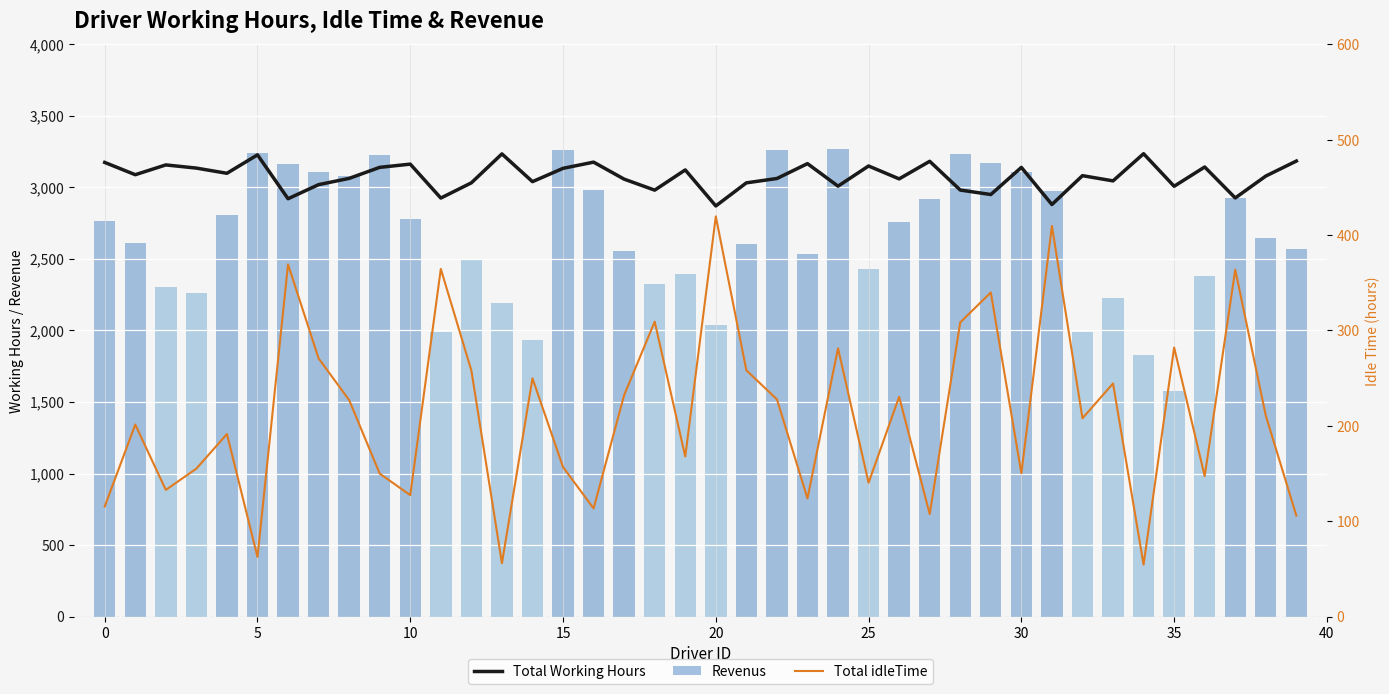

At which category is the sum across all series the highest?

24